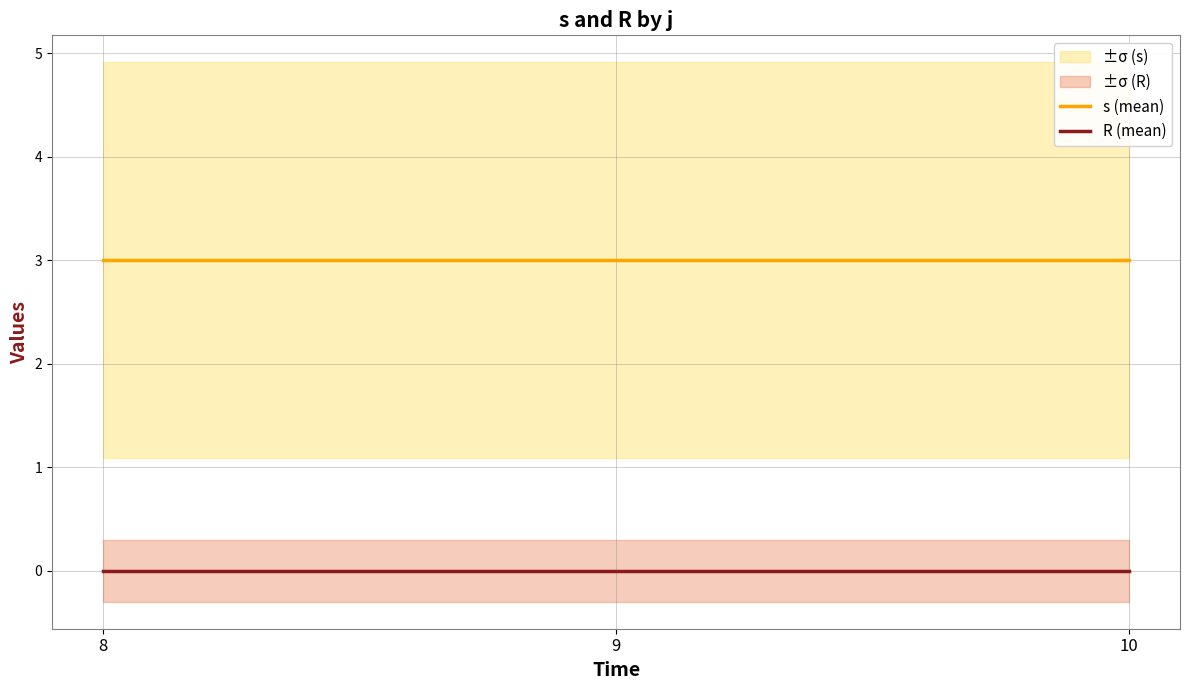

The R (mean) series shows 0 at 10. True or false?

True